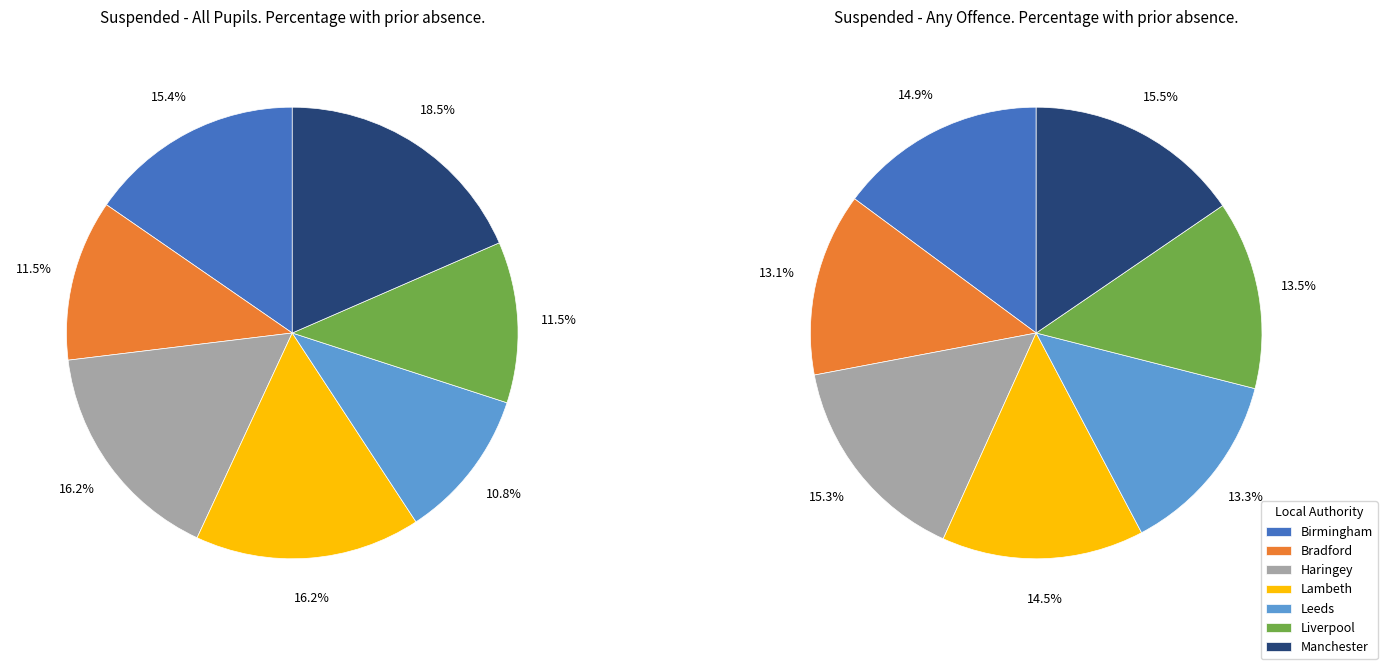

Between Manchester and Liverpool, which is larger?

Manchester